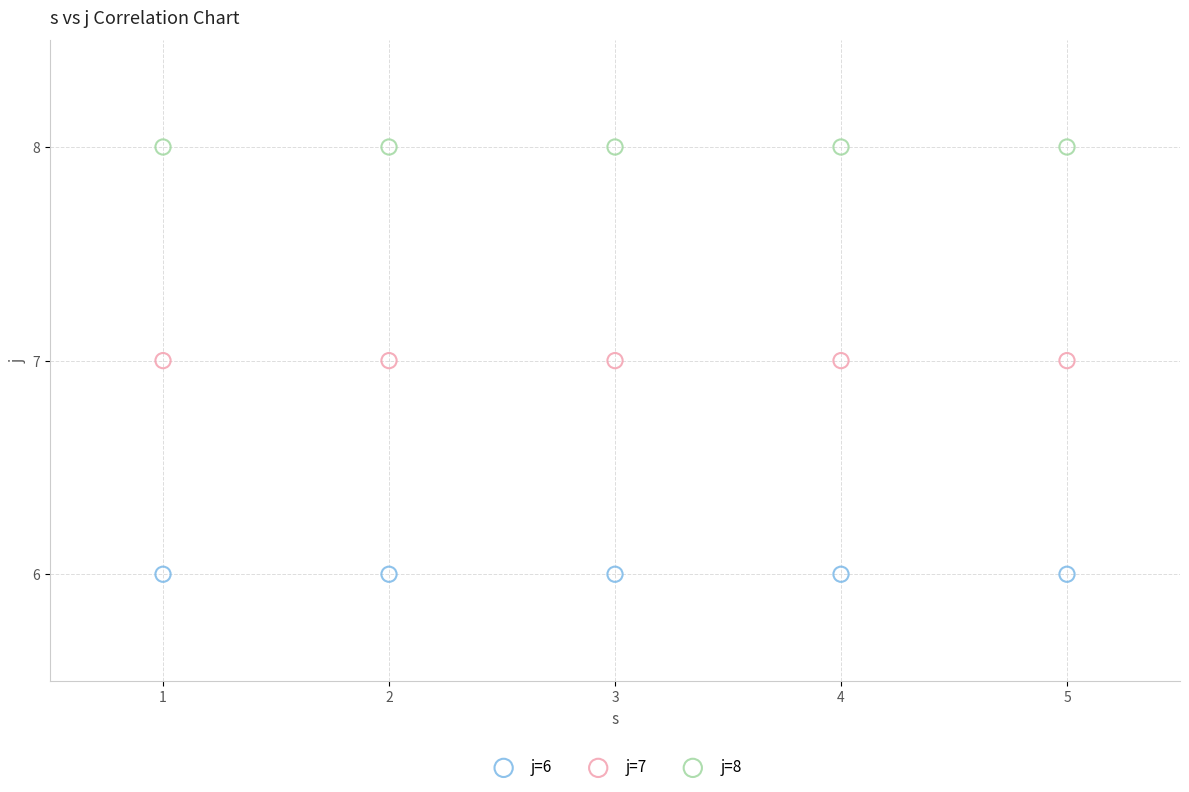

Which series contains the highest Y value?

j=8